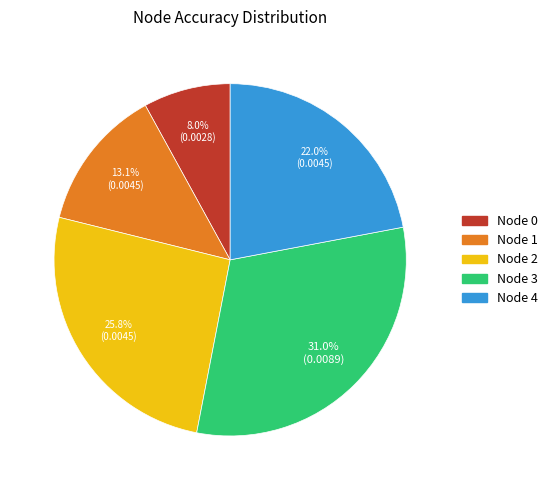

Is there a majority slice in this chart?

No